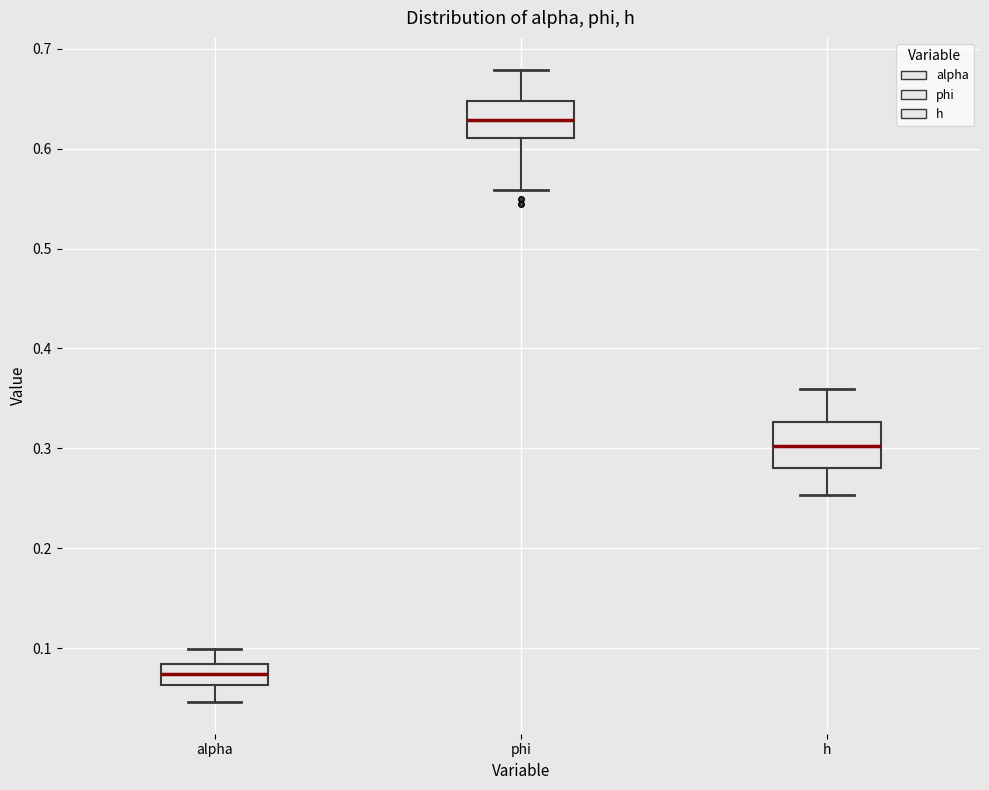

Reading left to right, read every box against the y-axis: the position of its median line, the range the box covers, and the ends of its whiskers. The values are not printed on the chart, so give them approximately, as read against the axis.

alpha: median 0.07, box 0.06 to 0.08, whiskers 0.05 to 0.10
phi: median 0.63, box 0.61 to 0.65, whiskers 0.56 to 0.68
h: median 0.30, box 0.28 to 0.33, whiskers 0.25 to 0.36